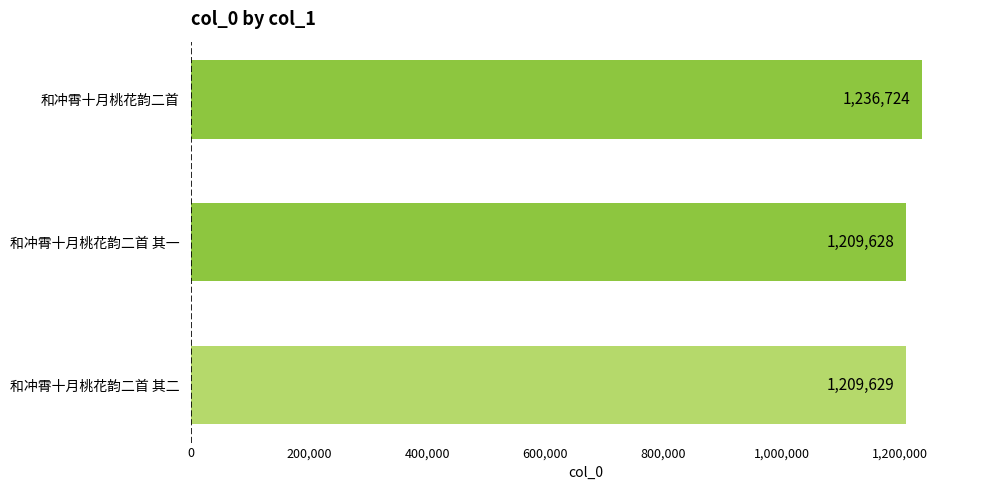

What is the average value?

1218660